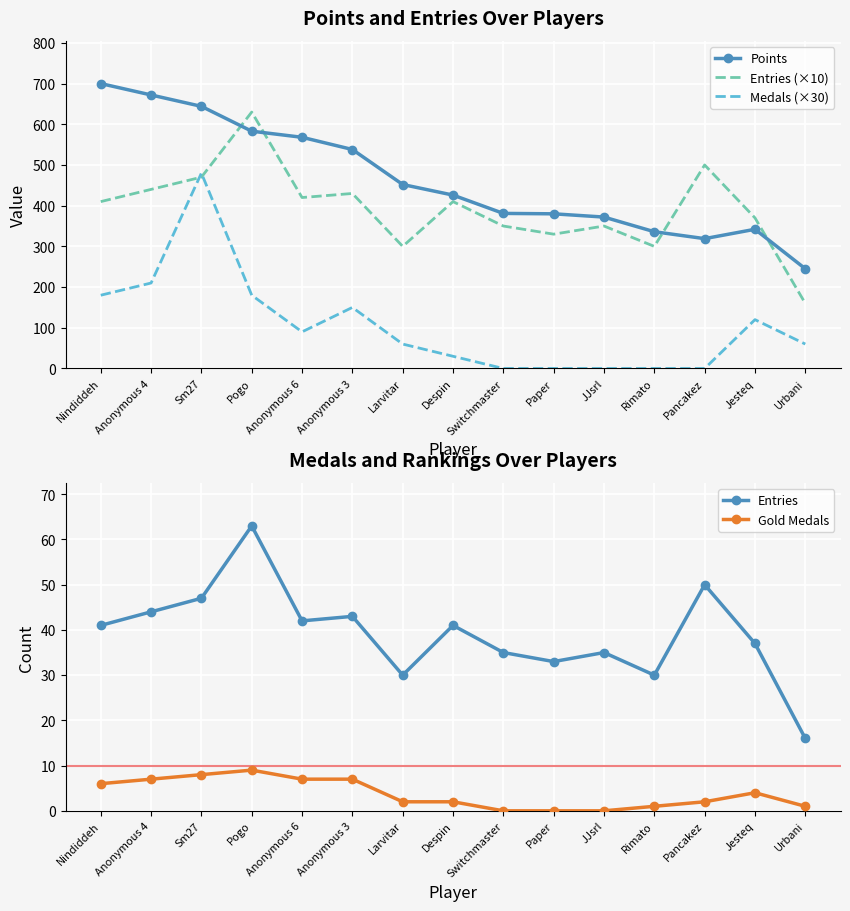

Which series has the largest total across all categories?

Points